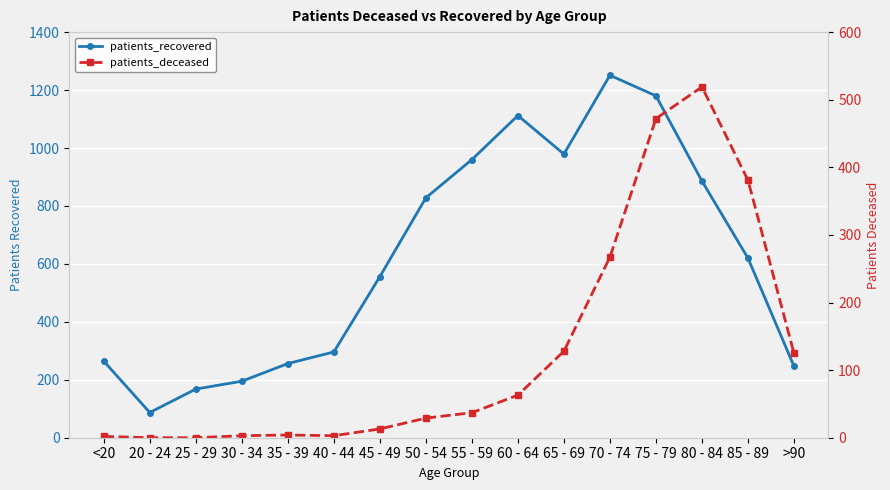

At which label does patients_recovered reach its peak?

70 - 74